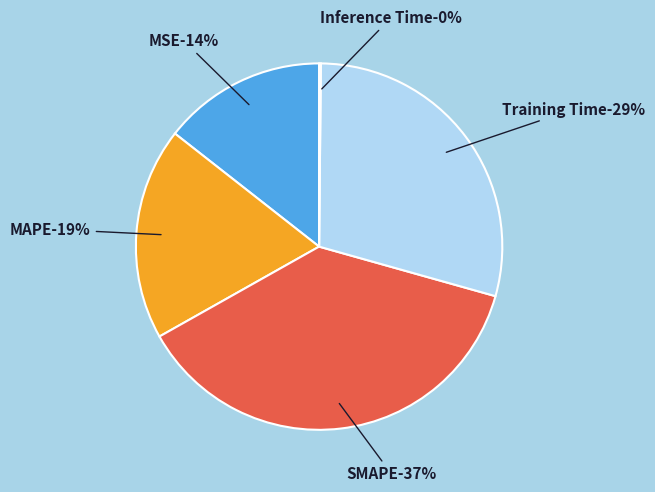

To the nearest percent, what percentage of the pie is MAPE?

19%